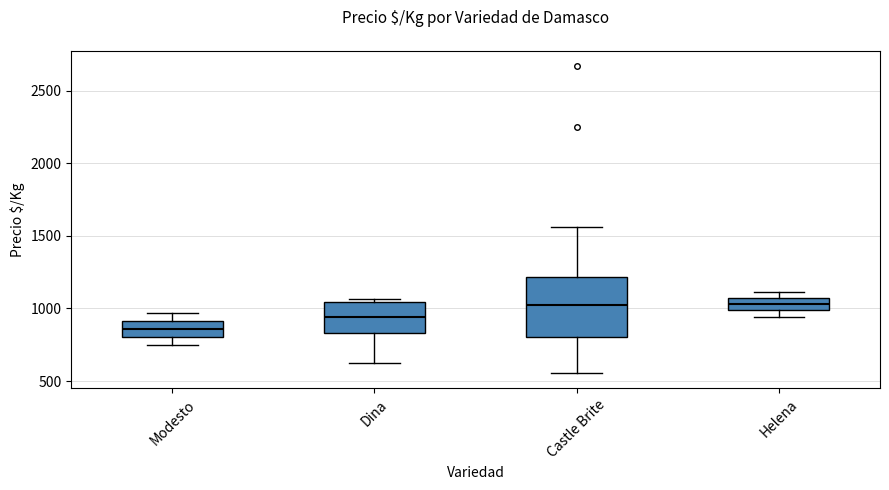

Reading left to right, read every box against the y-axis: the position of its median line, the range the box covers, and the ends of its whiskers. The values are not printed on the chart, so give them approximately, as read against the axis.

Modesto: median 850, box 800 to 900, whiskers 750 to 950
Dina: median 950, box 850 to 1050, whiskers 650 to 1050 (just above the box's upper edge)
Castle Brite: median 1050, box 800 to 1200, whiskers 550 to 1550
Helena: median 1050 (inside the box), box 1000 to 1050, whiskers 950 to 1100